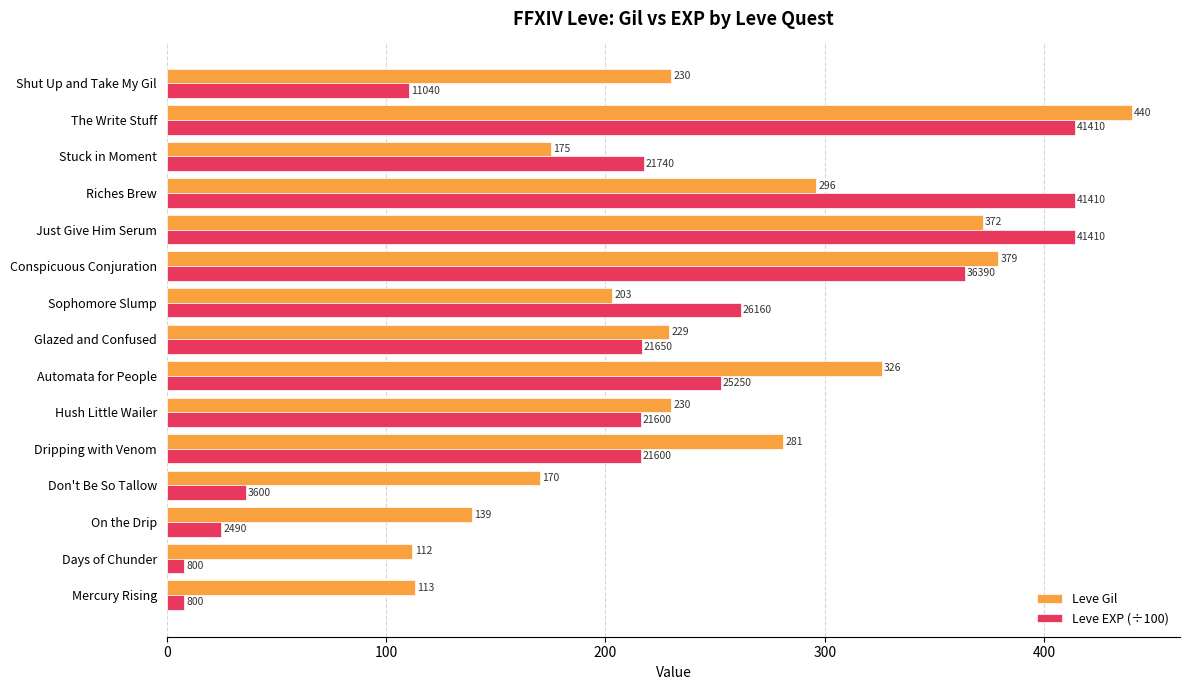

List the series in order of their peak value, highest first.

Leve Gil, Leve EXP (÷100)